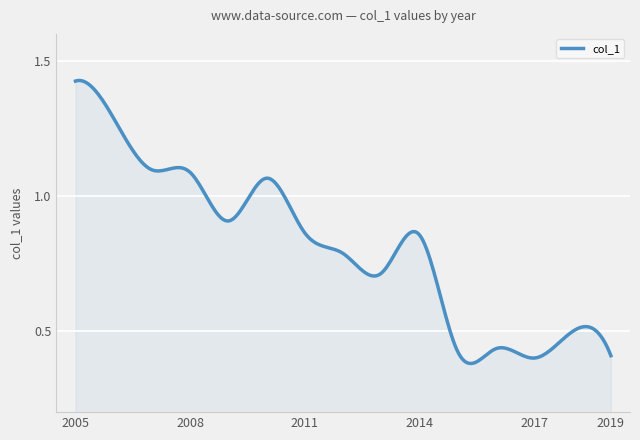

True or false: the data has more than 2 interior local peaks.

True